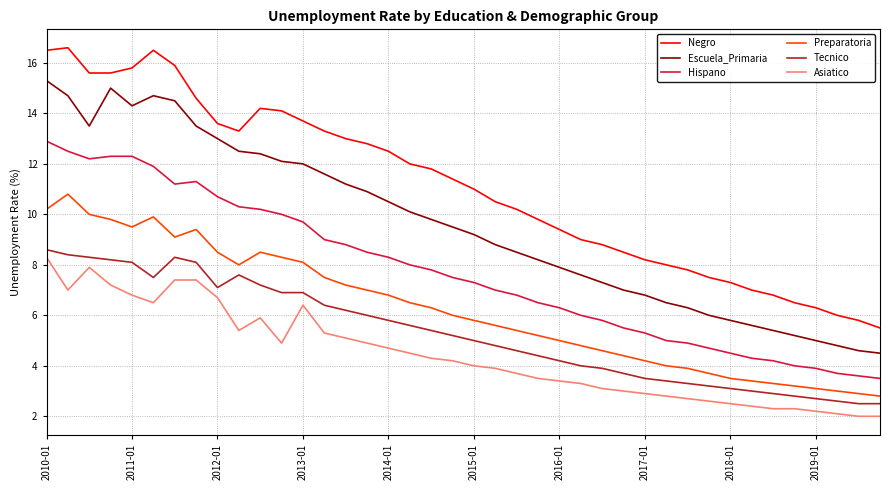

True or false: Hispano and Escuela_Primaria intersect in this chart.

False